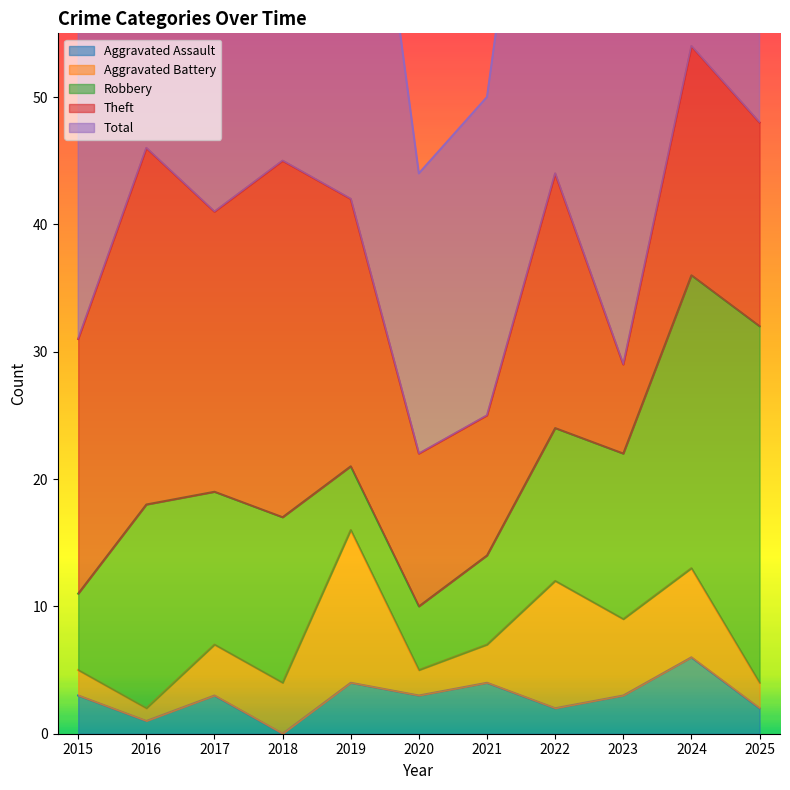

What is the difference between the maximum and minimum values in the Theft series?

21